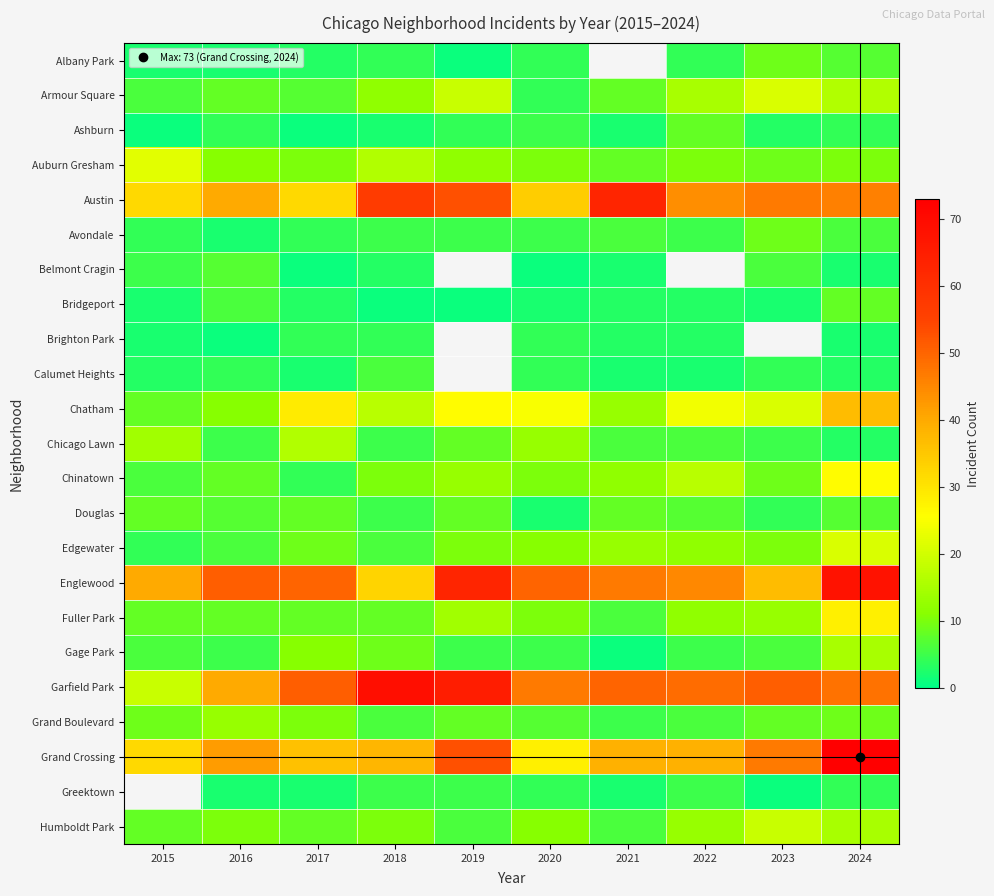

The value of Armour Square at 2017 is 7.0. True or false?

True